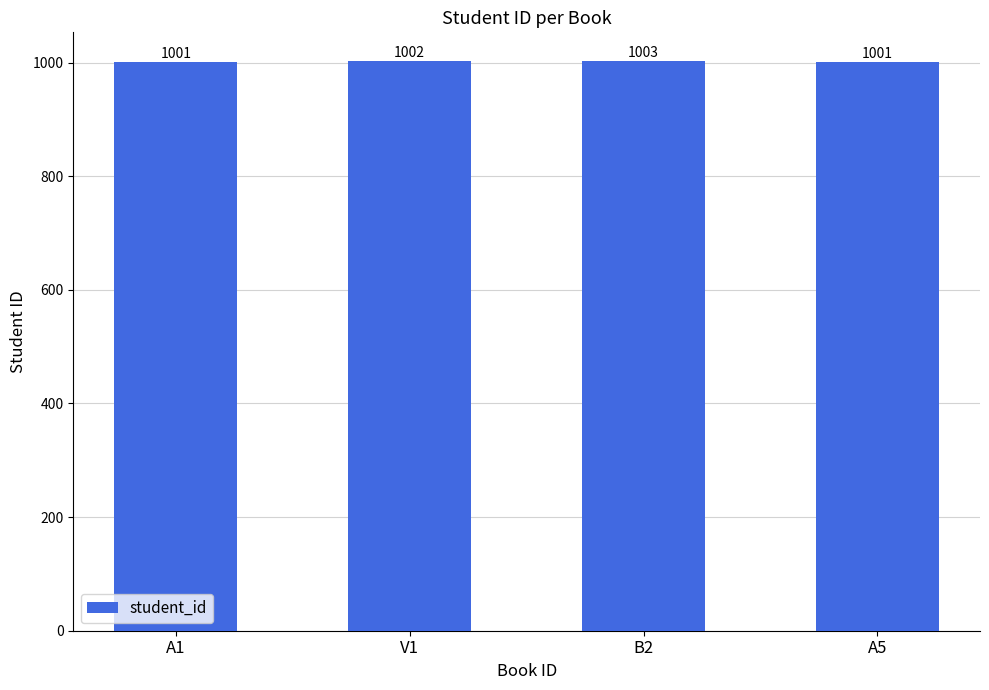

What position from the left is B2?

3